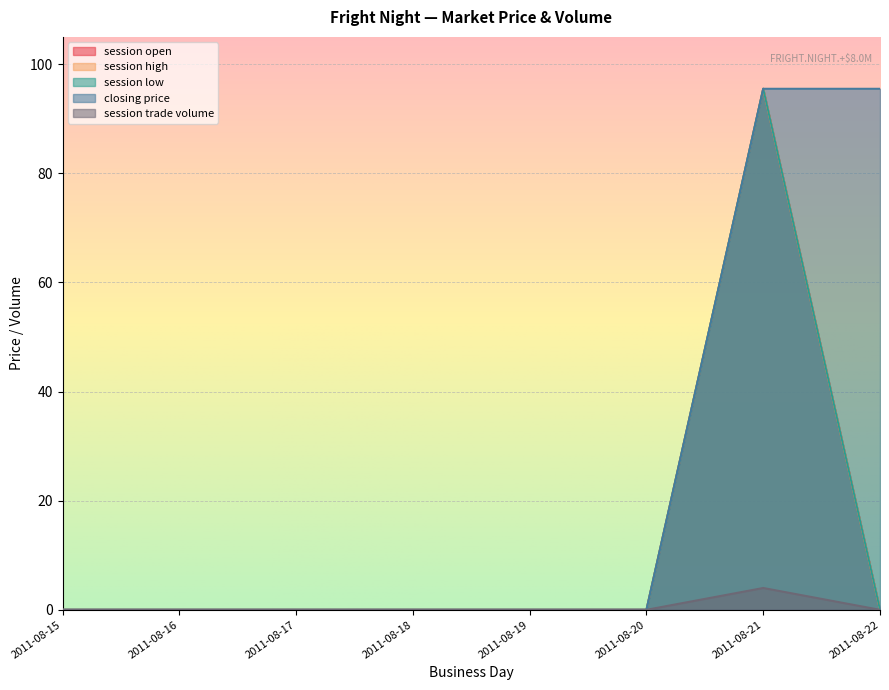

What is the maximum value shown in the chart?

95.5